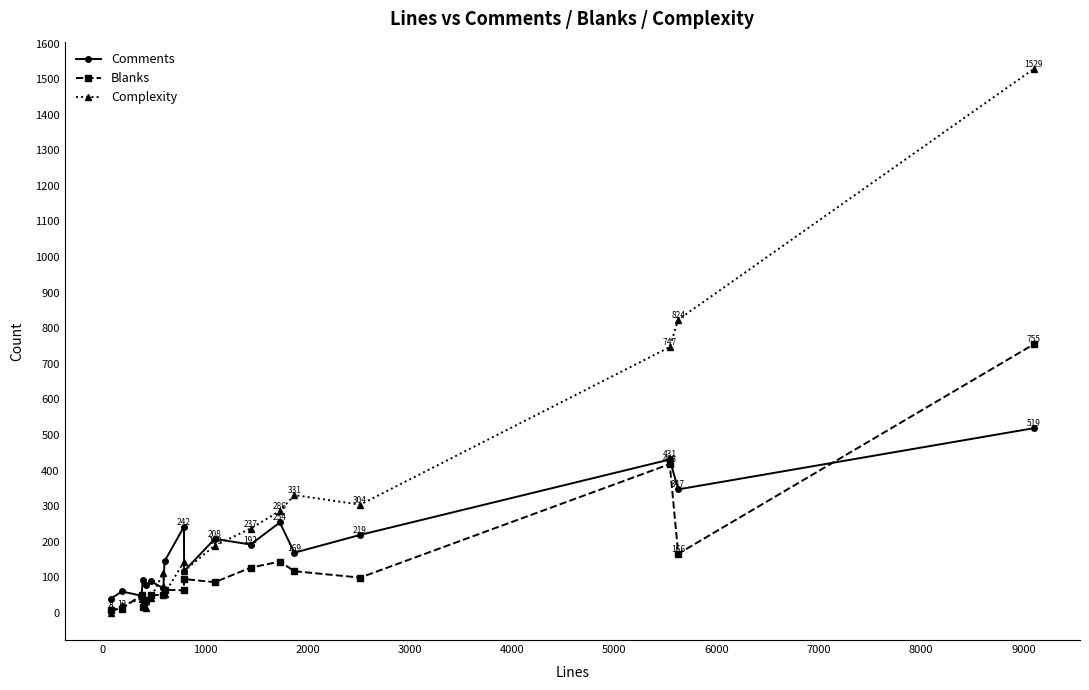

In Complexity, how many points are higher than both neighbors (excluding endpoints)?

4